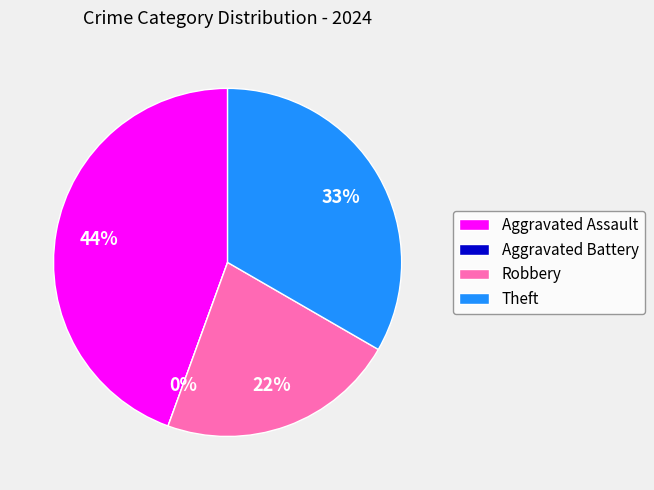

Which slice is the largest?

Aggravated Assault